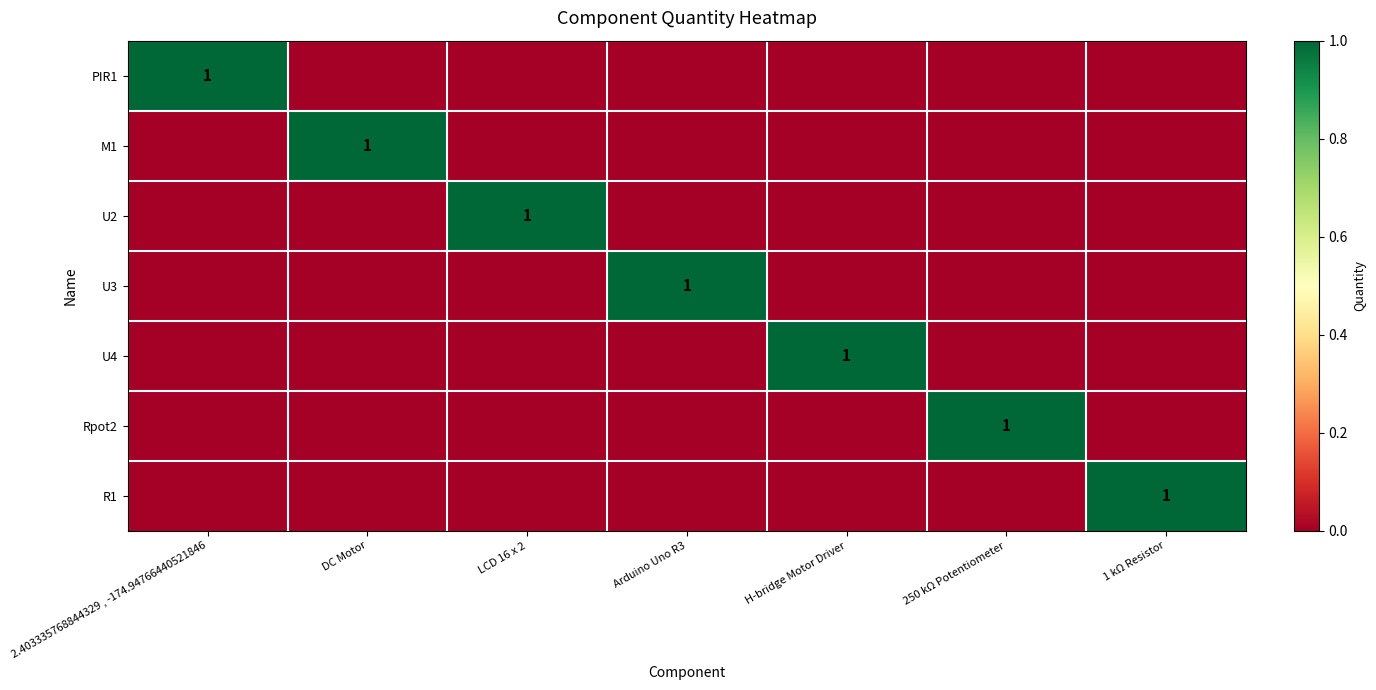

How many positive values does the PIR1 series have?

1